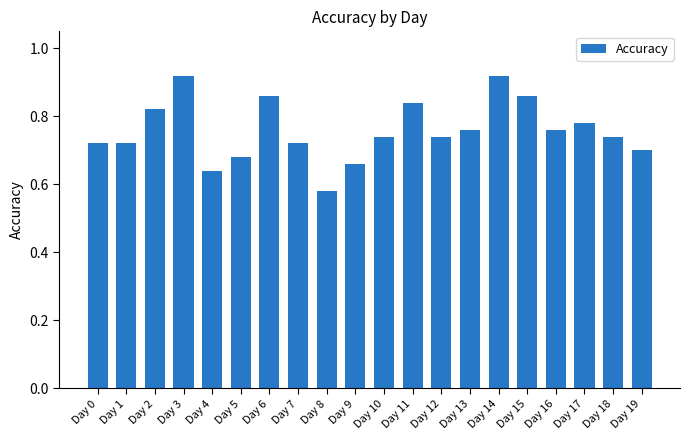

What is the change in value from Day 11 to Day 16?

-0.1